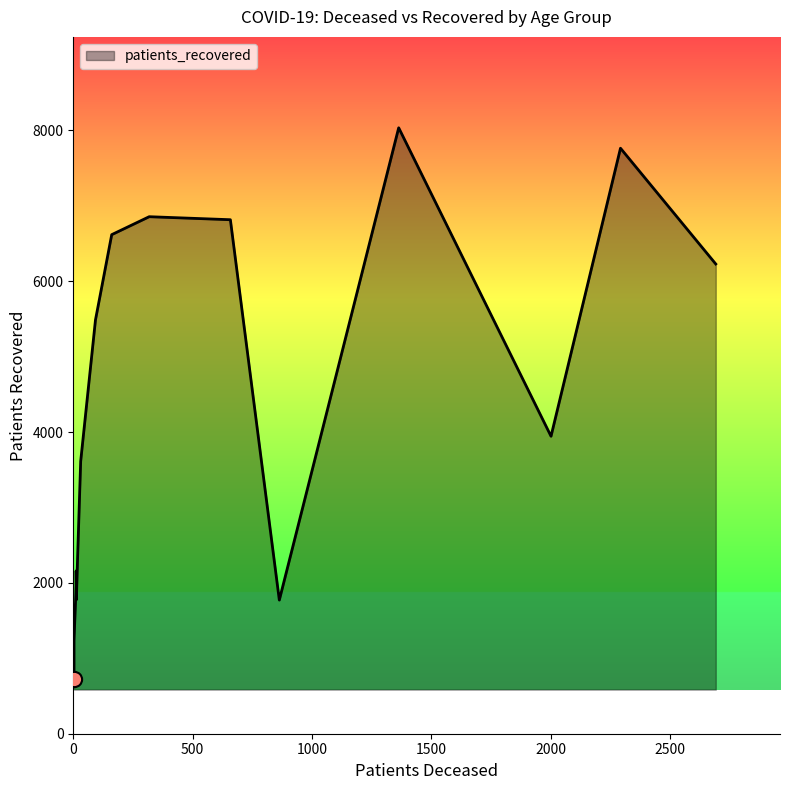

What is the total value across all series at <20?

2171